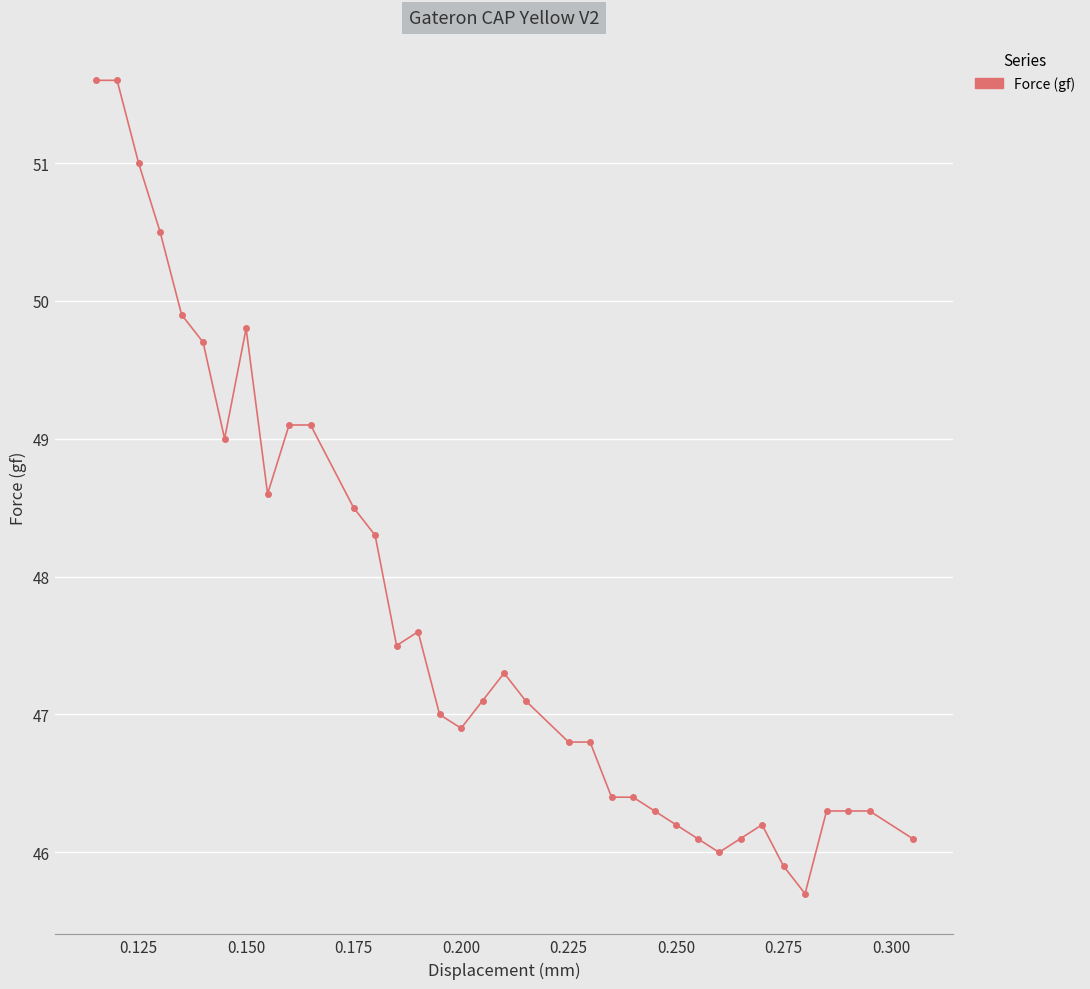

What is the sum of all values?

1717.1